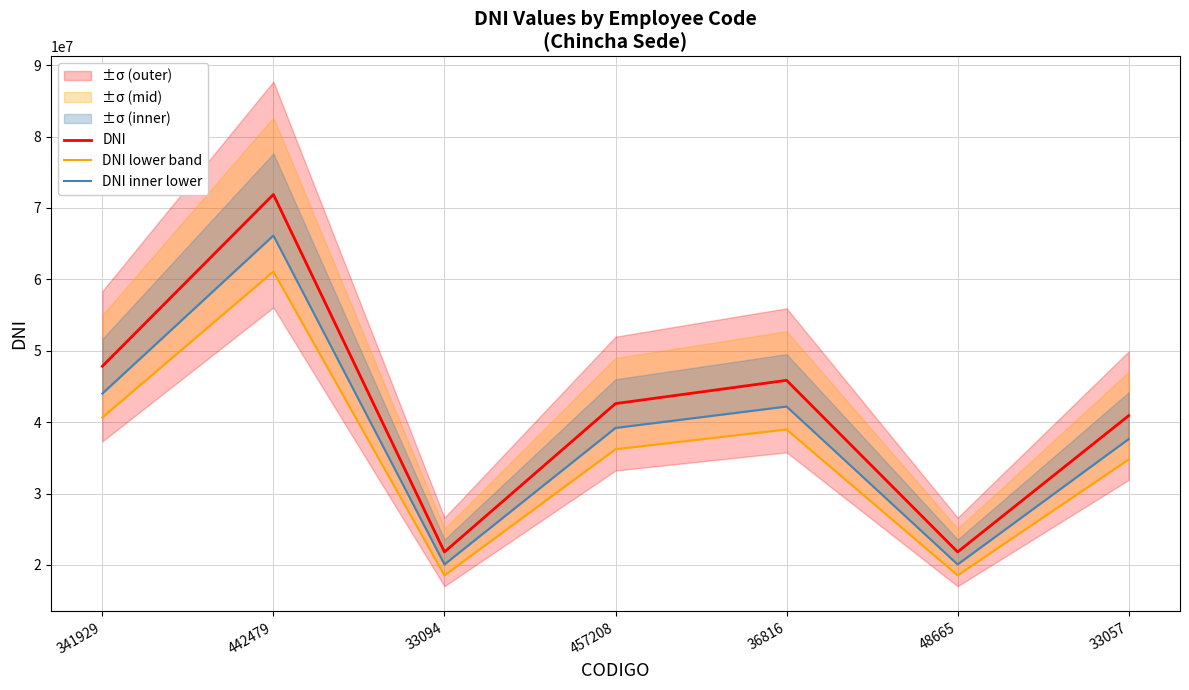

Is the value of DNI lower band at 442479 greater than the value of DNI inner lower at 33057?

Yes